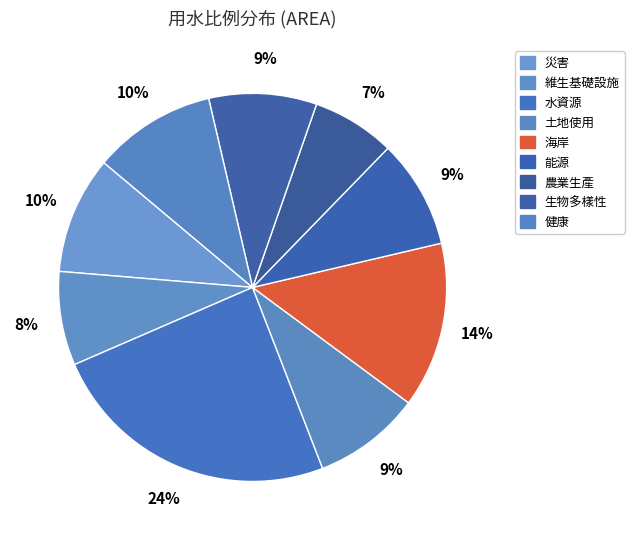

To the nearest percent, what is the difference between the largest and smallest slice percentages?

17%